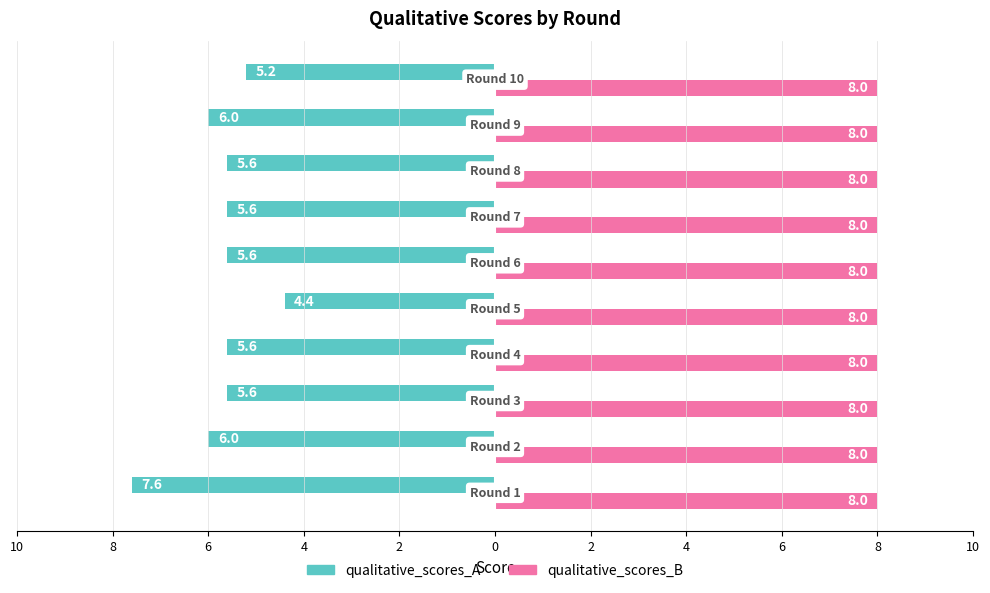

What are all the series names shown in the legend?

qualitative_scores_A, qualitative_scores_B